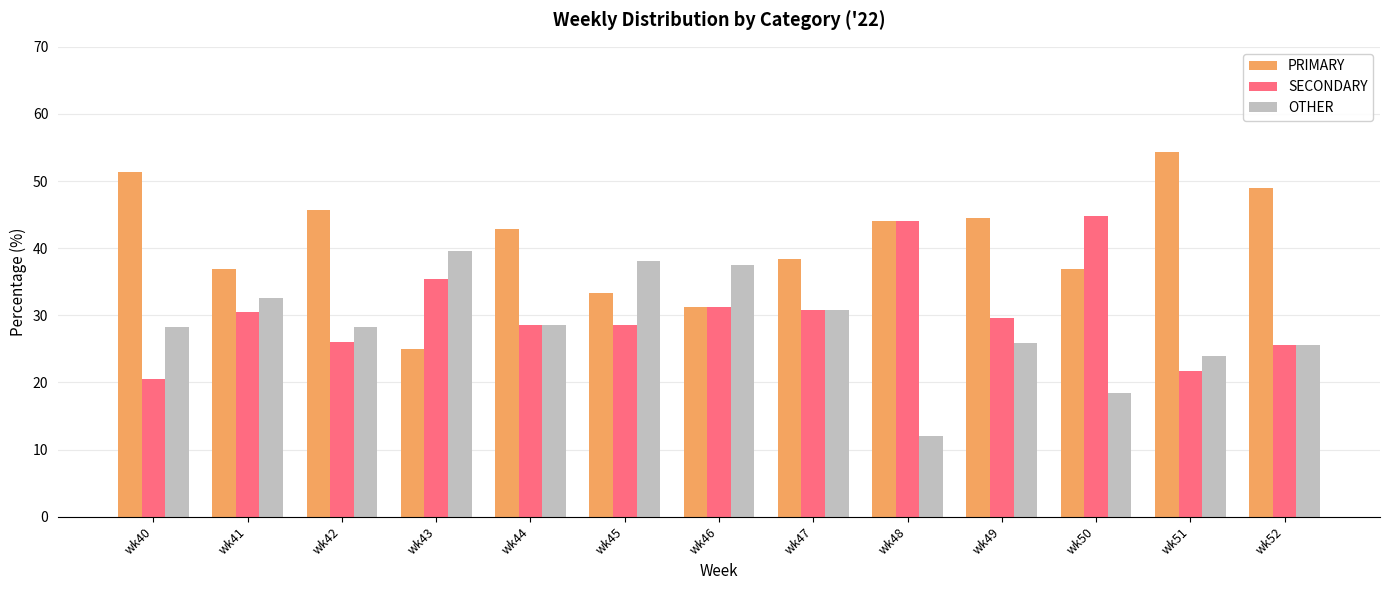

How many groups of bars are there?

13